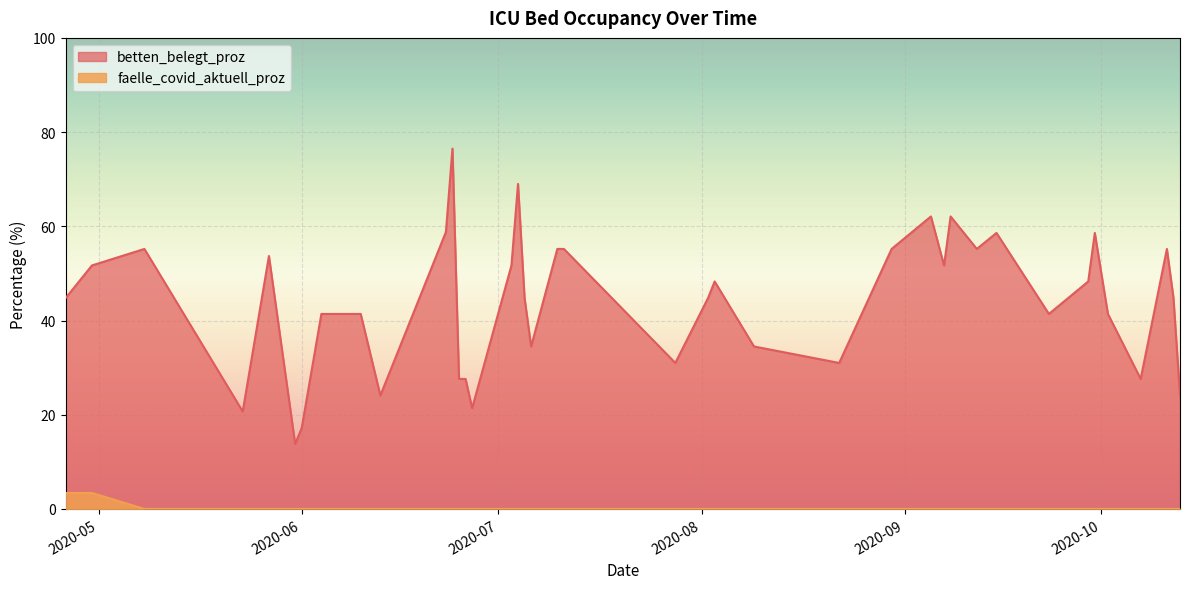

The value of faelle_covid_aktuell_proz at 10 is 0.0. True or false?

True